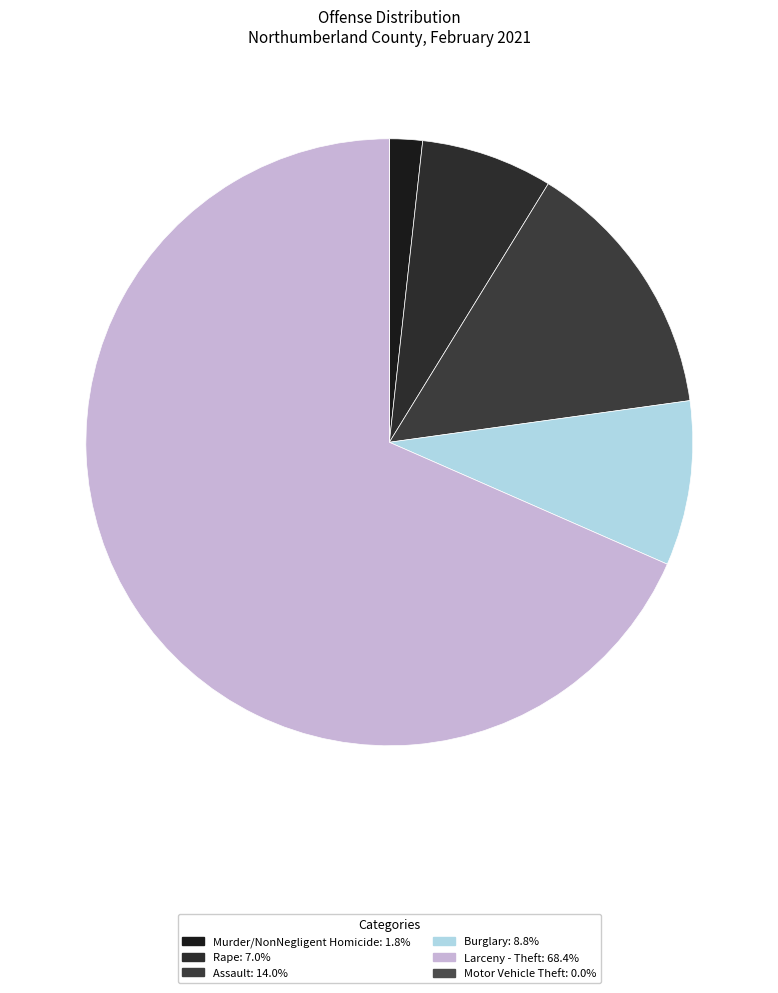

Rank the categories by value from lowest to highest.

Motor Vehicle Theft, Murder/NonNegligent Homicide, Rape, Burglary, Assault, Larceny - Theft